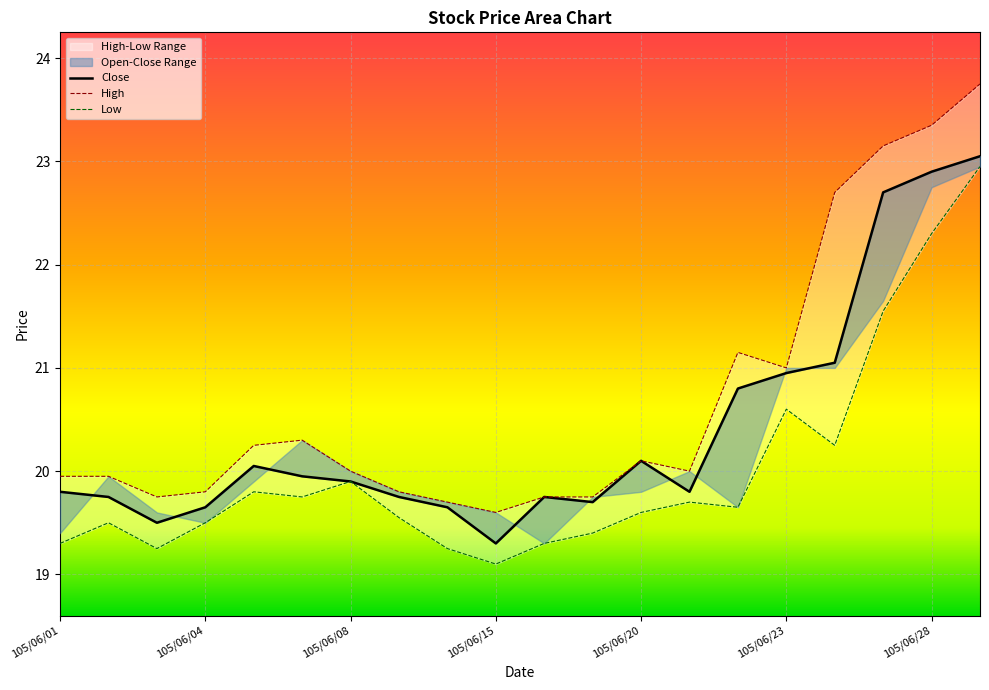

Which series changed the most between 105/06/04 and 105/06/06?

High